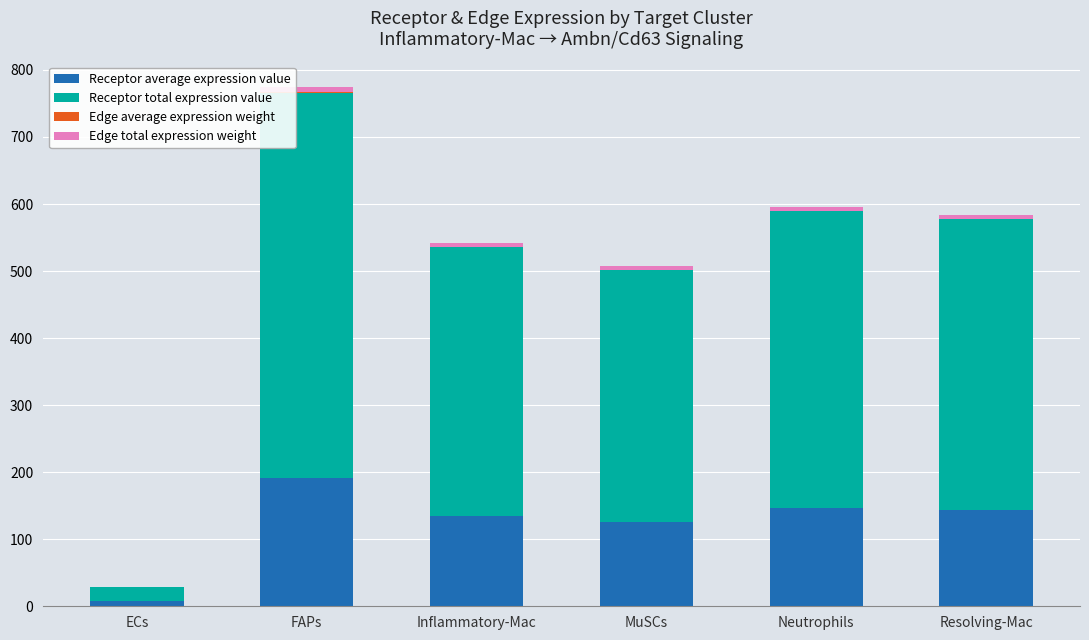

At which category is the sum across all series the highest?

FAPs